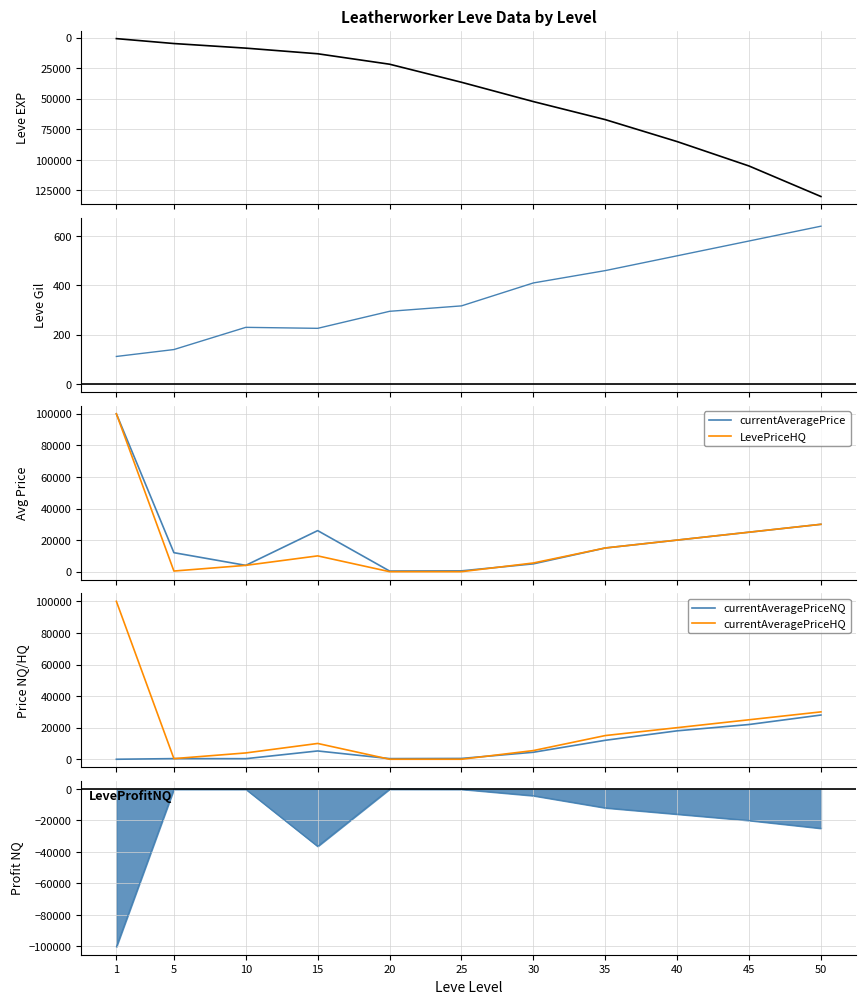

What is the difference between the Leve EXP values at 10 and 20?

13170